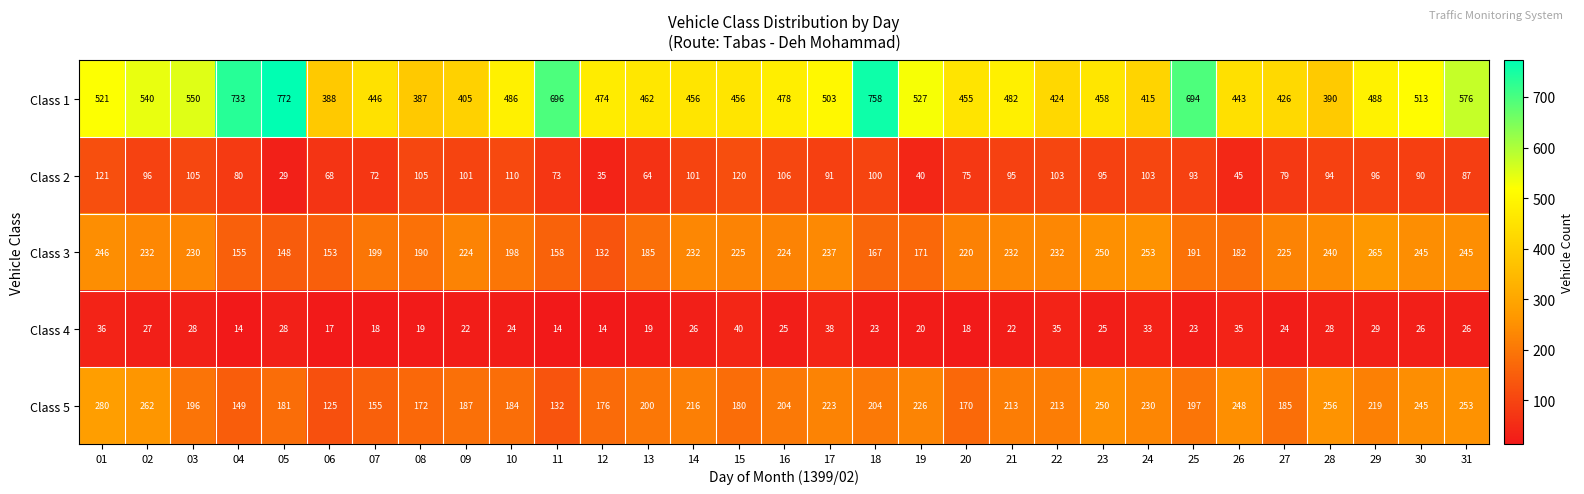

Read the Class 3 value at 30, to the nearest 5.

245